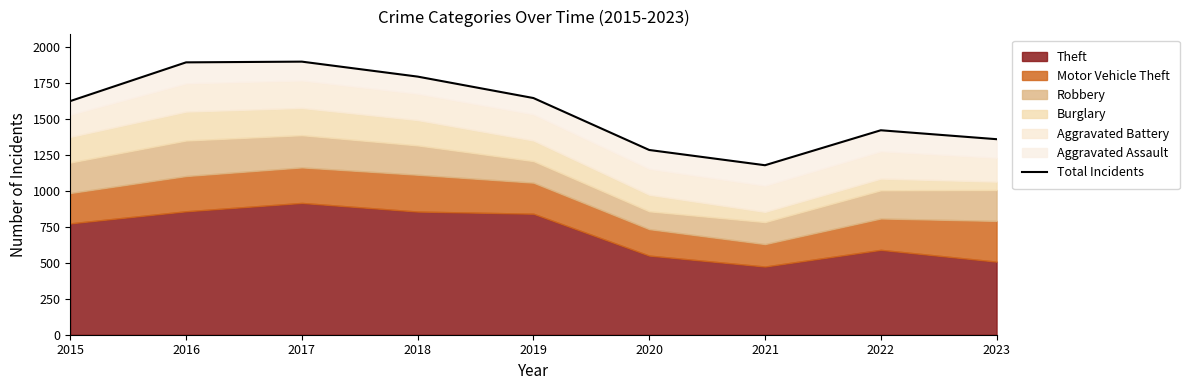

What is the difference between the values at 2023 and 2019?

286